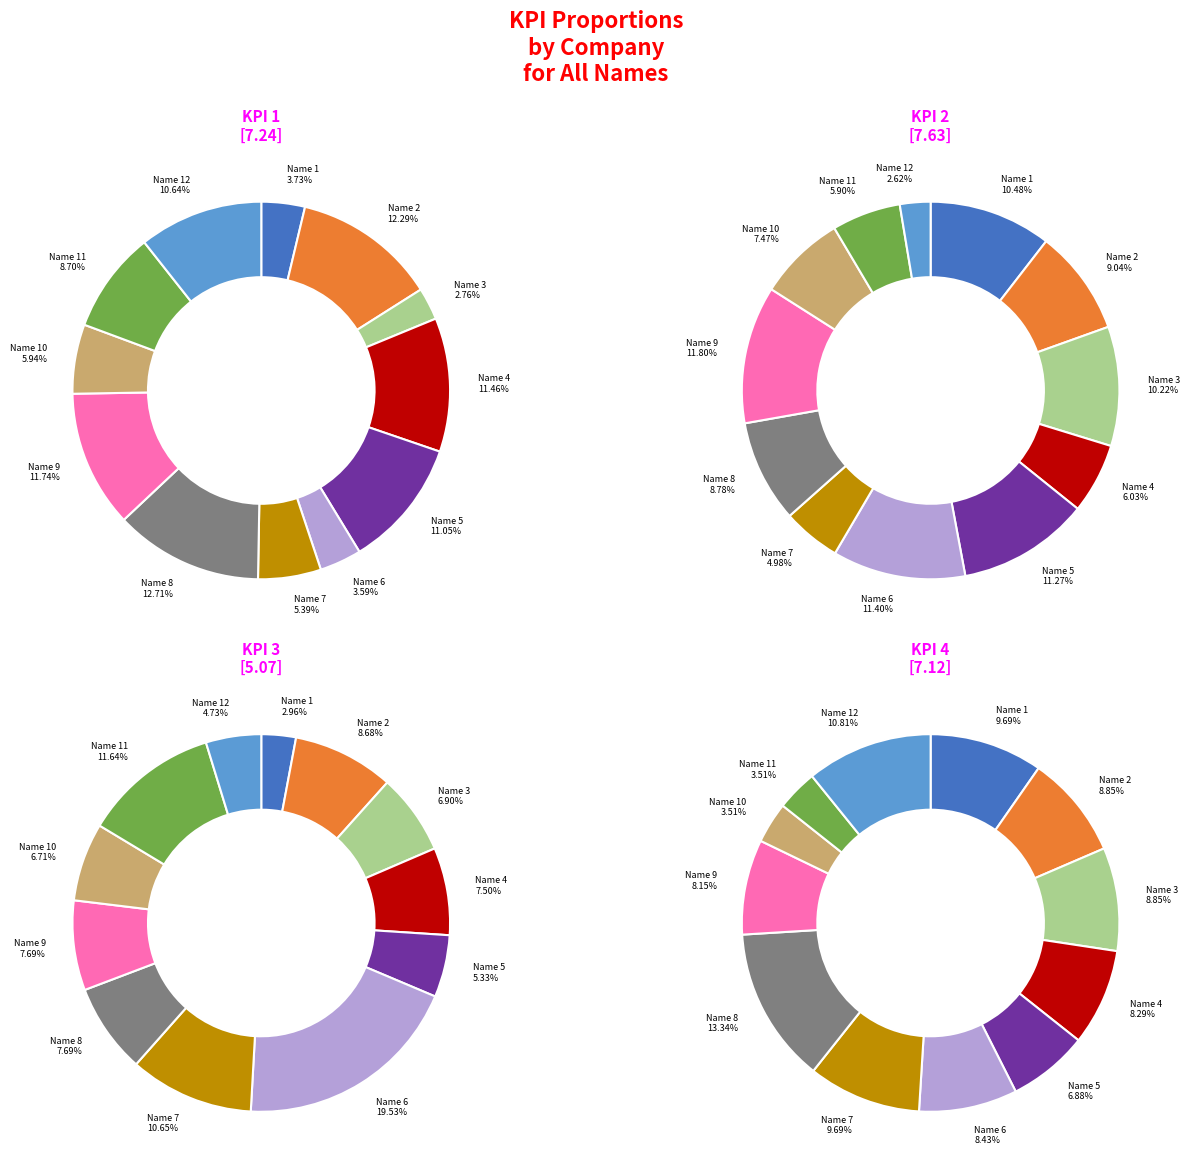

Which category has the biggest portion of the pie?

Name 6